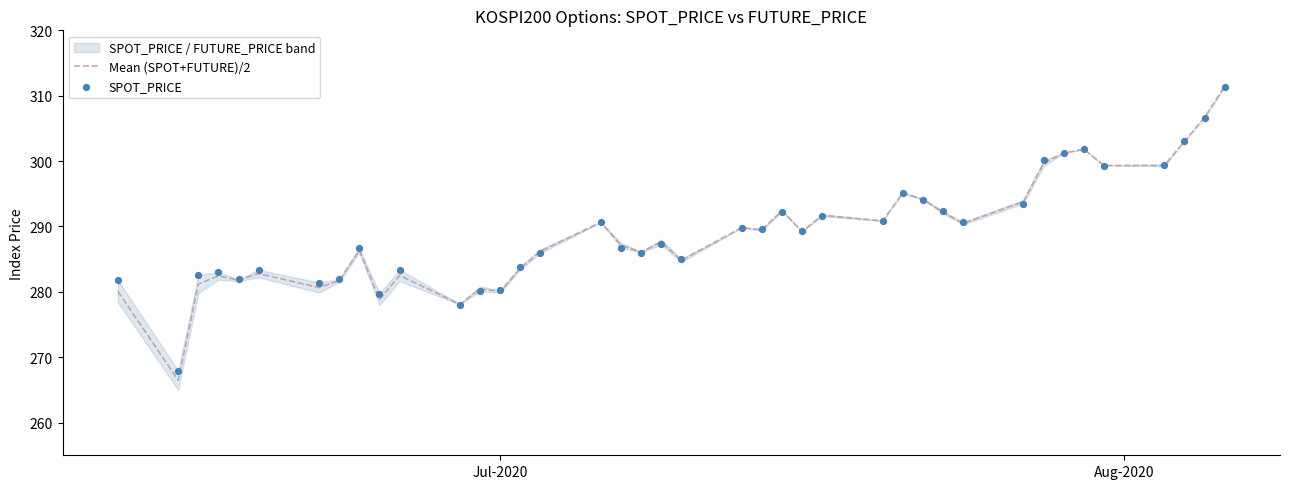

What is the minimum value for Mean (SPOT+FUTURE)/2?

266.5